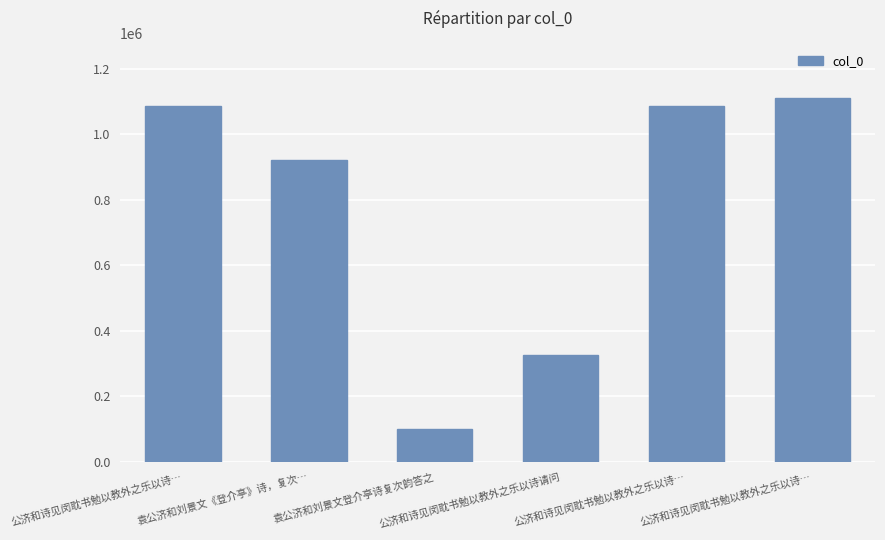

How many bars are there in total?

6